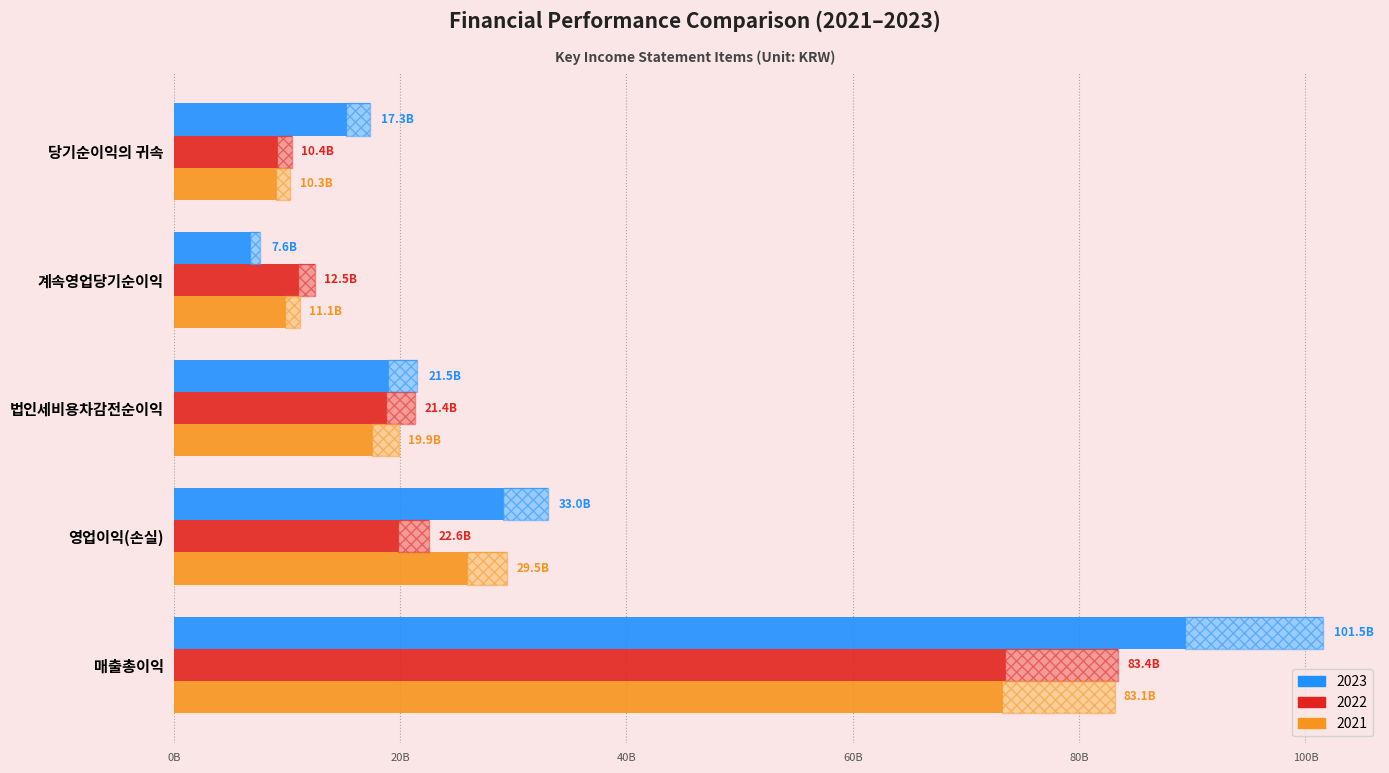

Reading right to left, list all the values displayed in this chart.

2023: 당기순이익의 귀속=17299101366	계속영업당기순이익=7620035720	법인세비용차감전순이익=21510688446	영업이익(손실)=33040068846	매출총이익=101510482589
2022: 당기순이익의 귀속=10418776974	계속영업당기순이익=12465780390	법인세비용차감전순이익=21352295853	영업이익(손실)=22557559038	매출총이익=83436441246
2021: 당기순이익의 귀속=10285175857	계속영업당기순이익=11134455163	법인세비용차감전순이익=19905705059	영업이익(손실)=29454042467	매출총이익=83132857510